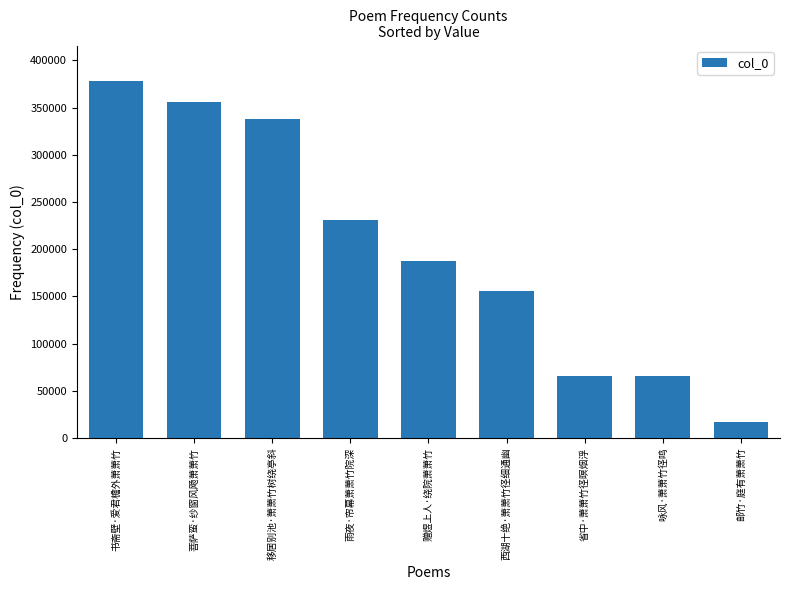

How many values are below 187174?

4